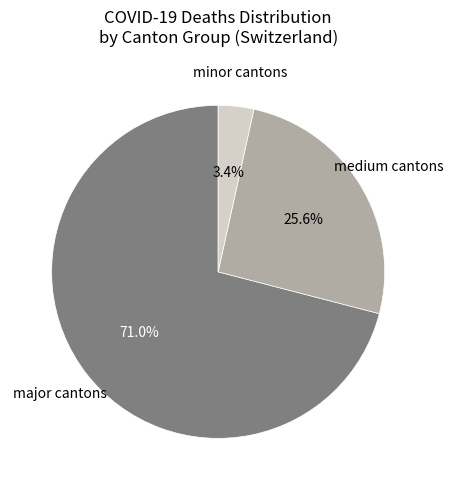

Is there a majority slice in this chart?

Yes